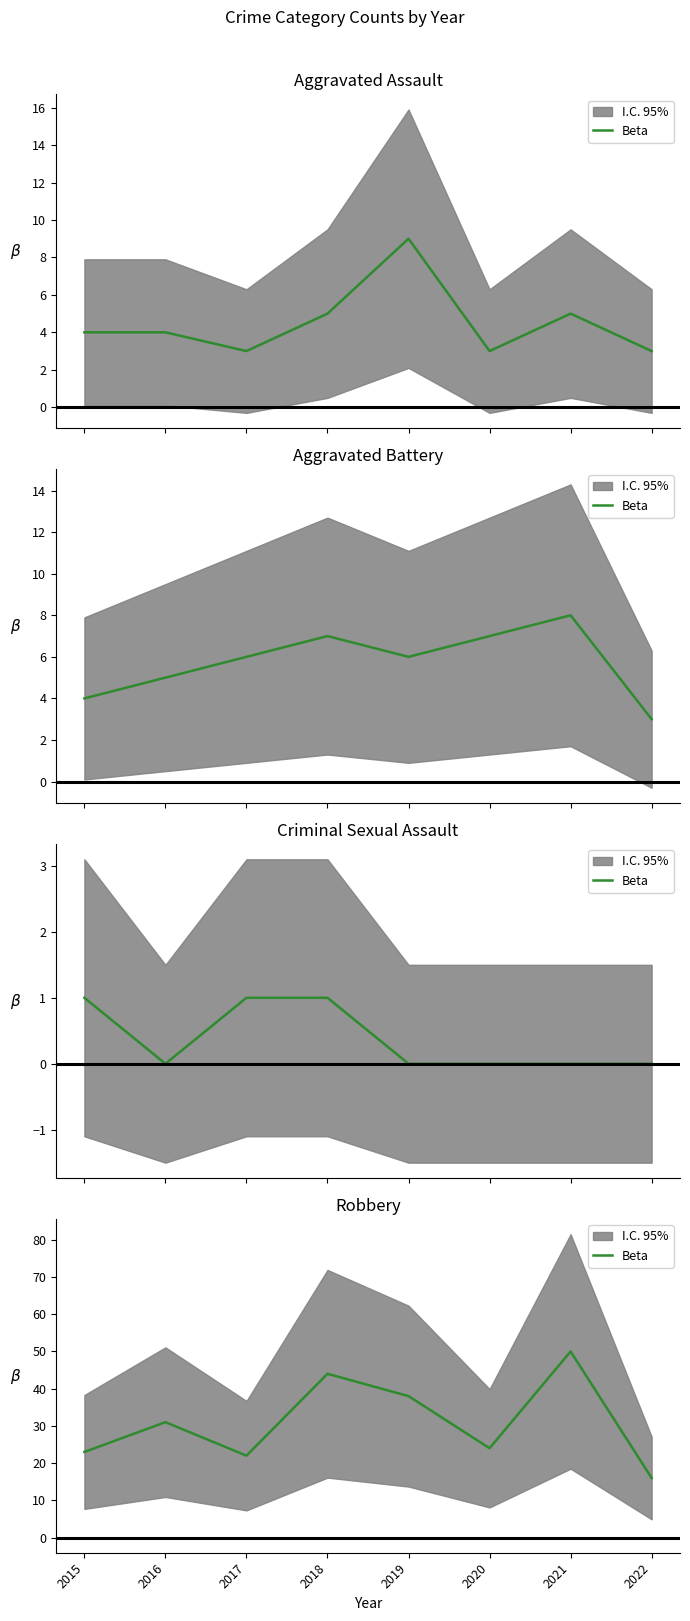

At which label is the value closest to 33?

2016